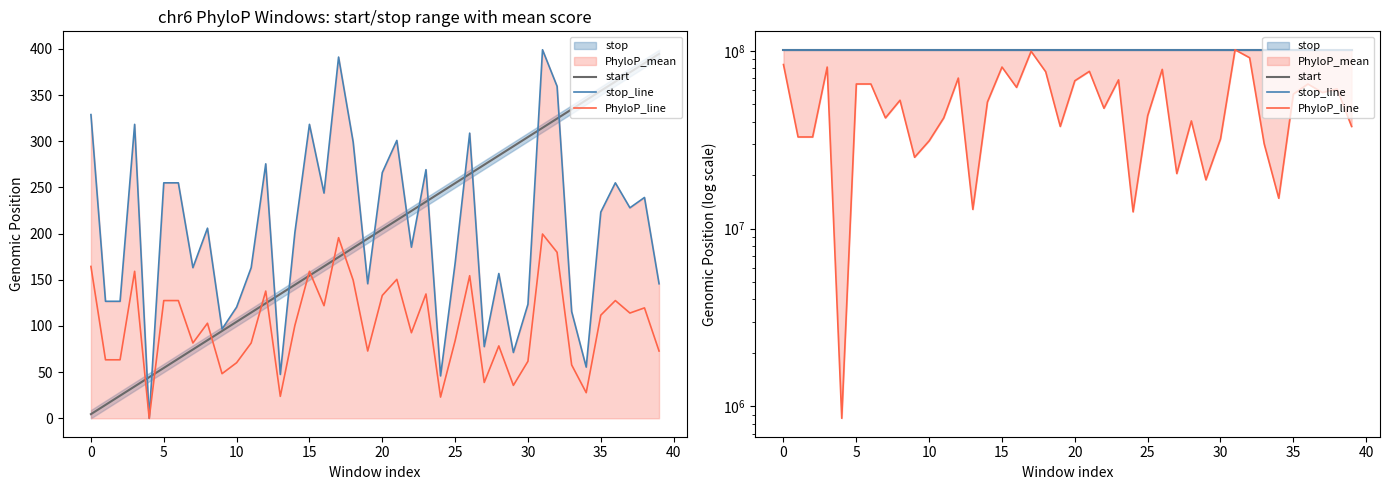

Is it true that stop_line equals 101392790.0 at 35?

True